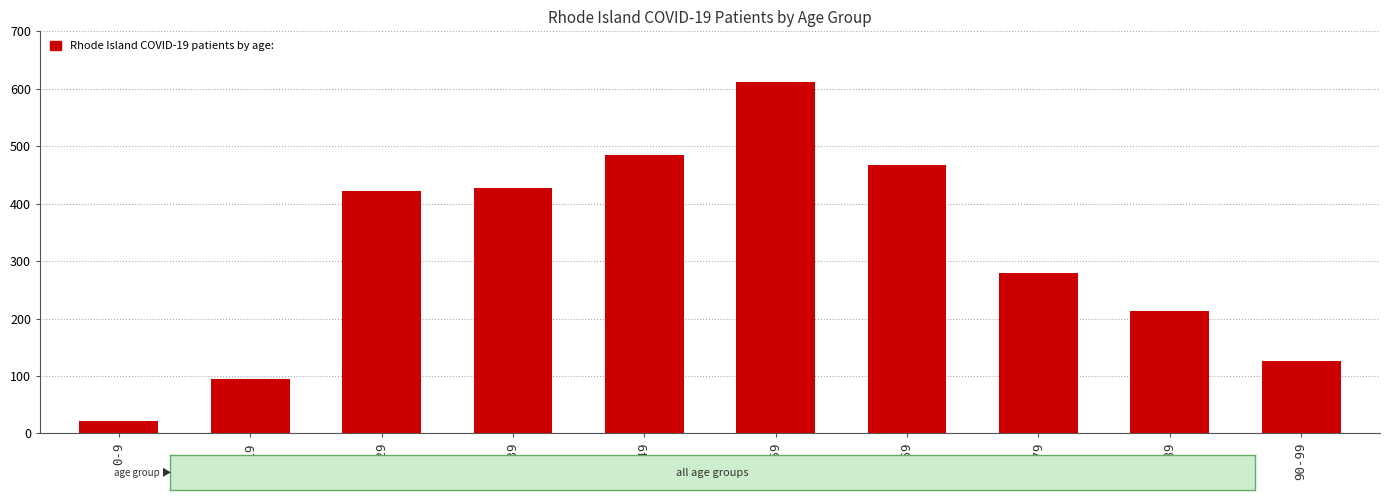

Approximately how many times larger is the value at 70-79 compared to 60-69?

0.6